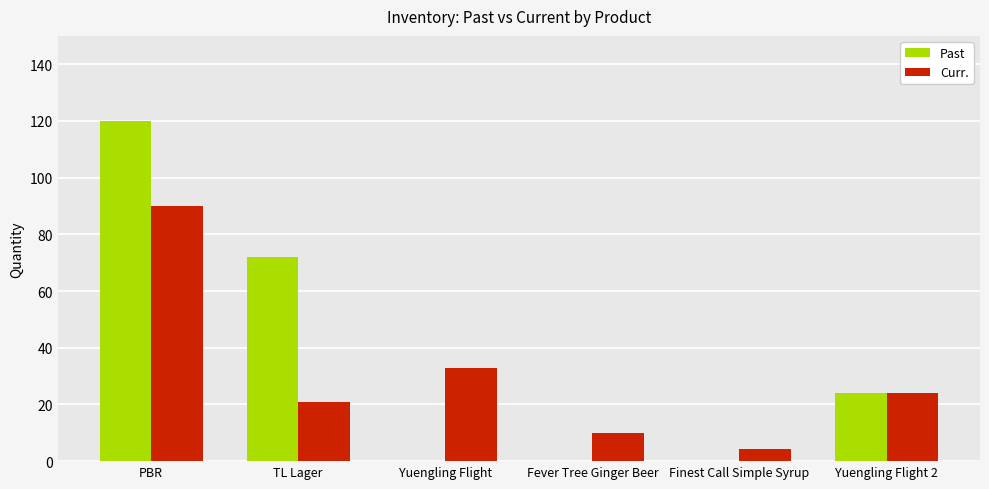

Reading left to right, list all the values displayed in this chart.

Past: 120.0	72.0	0.0	0.0	0.0	24.0
Curr.: 90.1	21.0	33.0	10.0	4.5	24.0